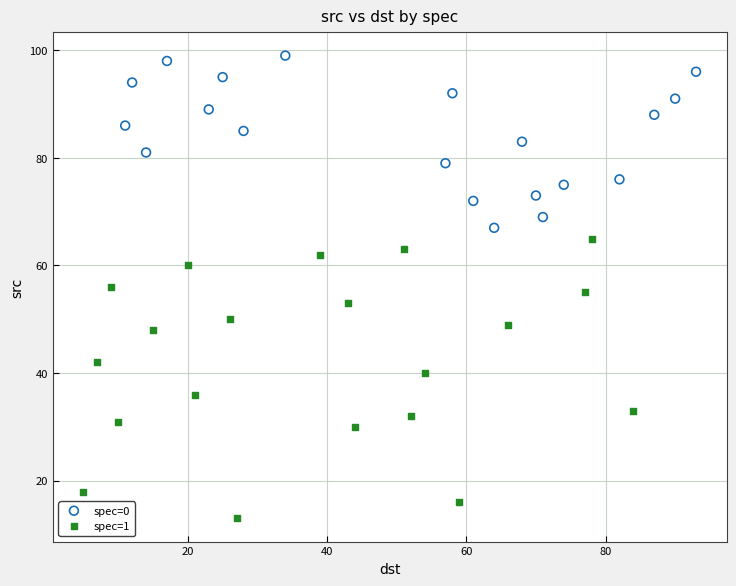

Which series has the largest Y range (max minus min)?

spec=1